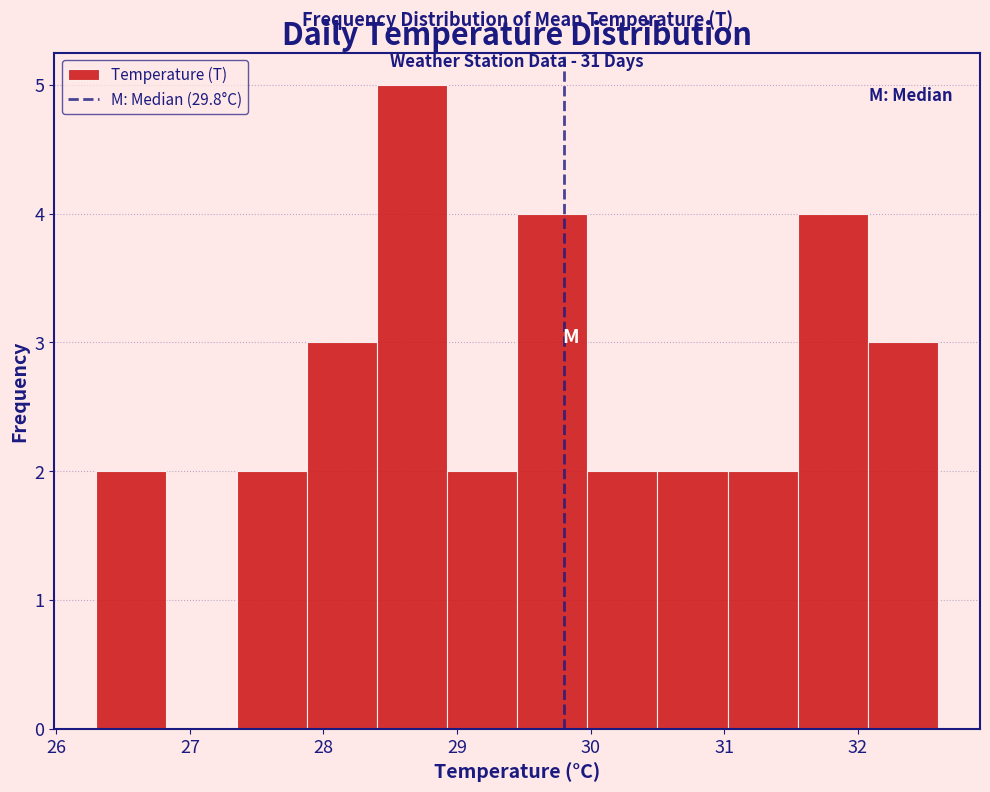

Which range on the x-axis has the tallest bar?

28.4 to 28.9